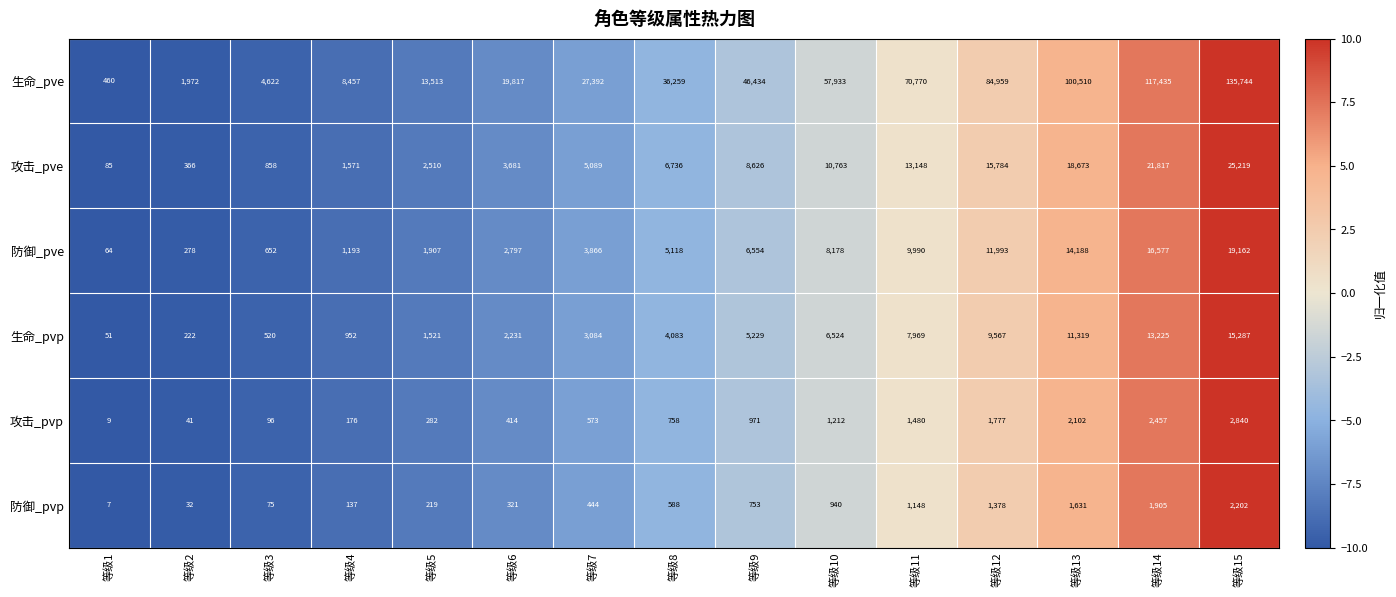

Which series has the largest total across all categories?

生命_pve